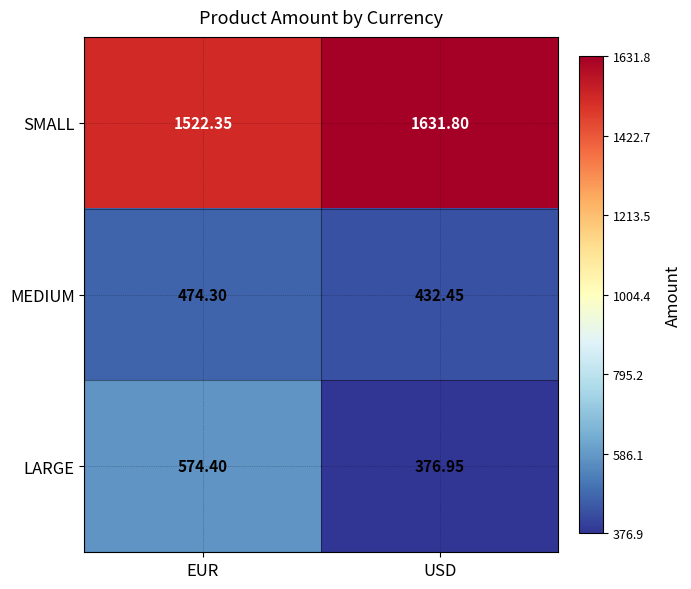

At which category does the chart reach its peak across all series?

USD